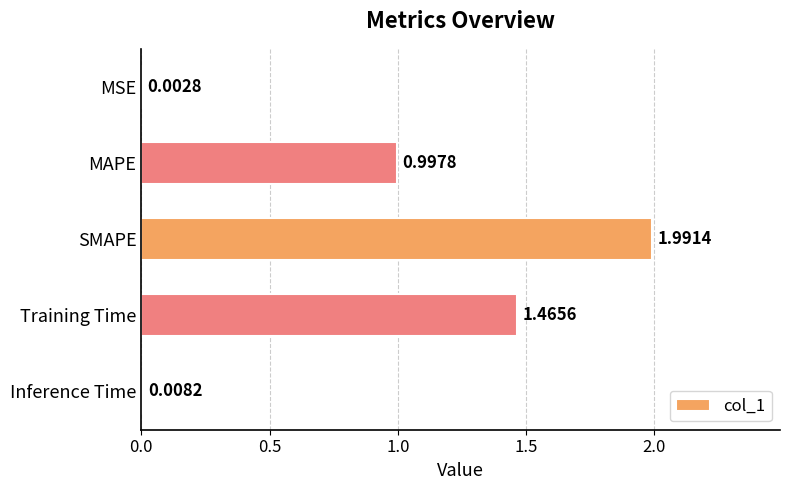

Are the bars horizontal?

Yes